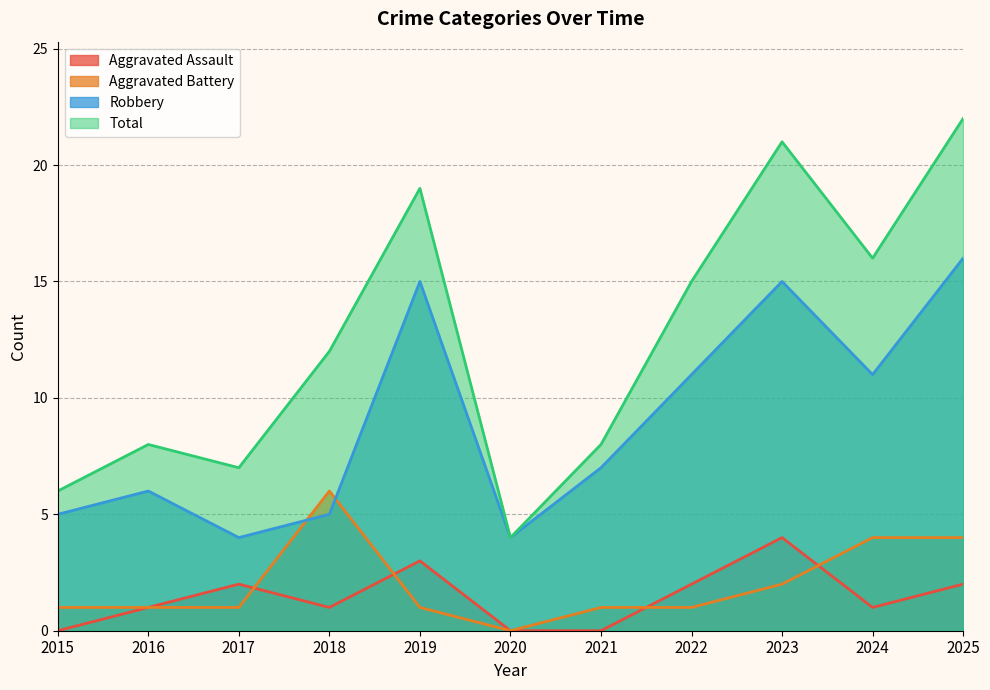

How many Aggravated Assault values are between 0 and 2?

9